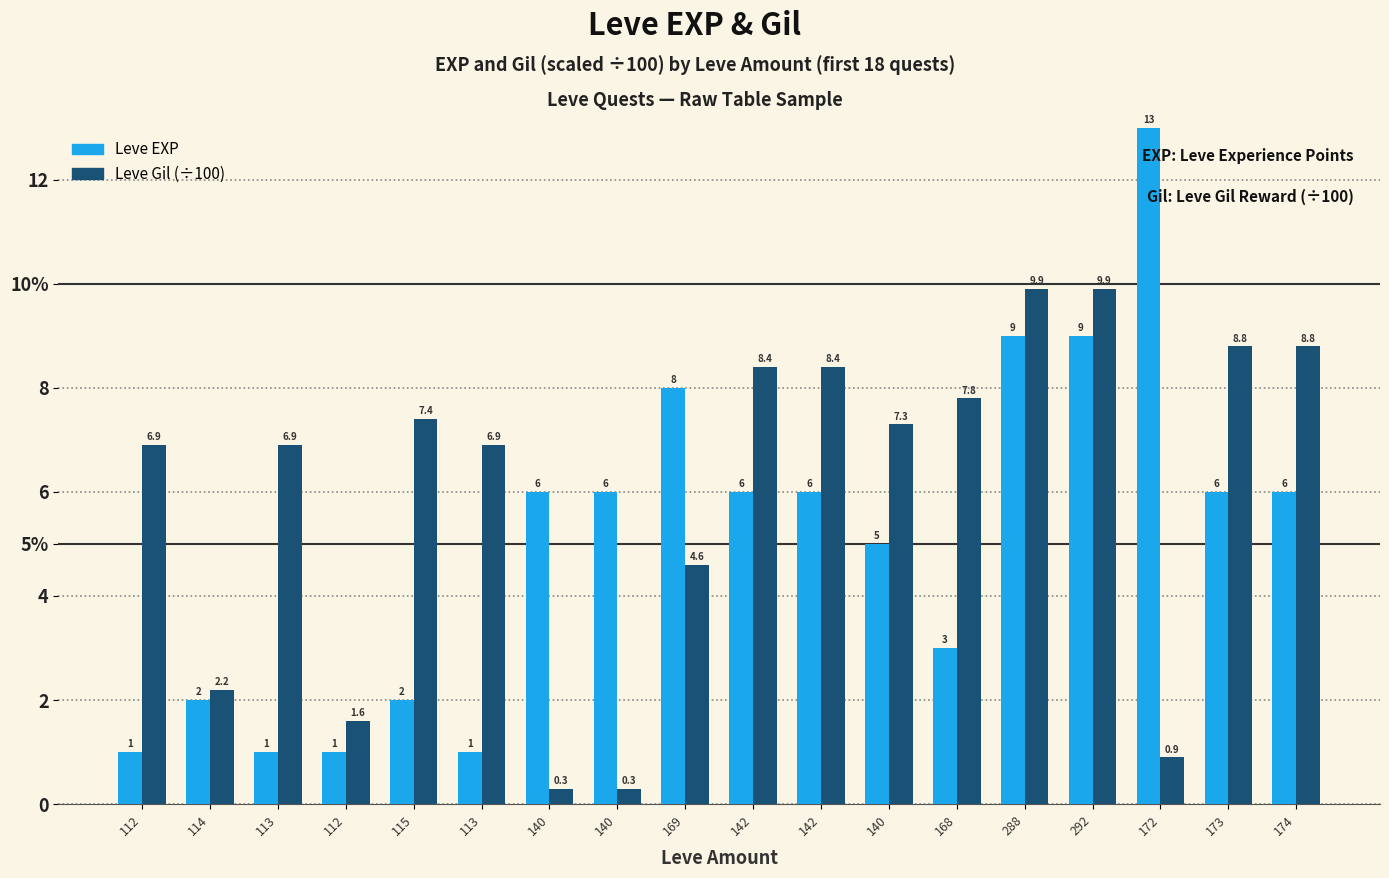

Reading left to right, what are all the values shown in this chart?

Leve EXP: 1.0	2.0	1.0	1.0	2.0	1.0	6.0	6.0	8.0	6.0	6.0	5.0	3.0	9.0	9.0	13.0	6.0	6.0
Leve Gil (÷100): 6.9	2.2	6.9	1.6	7.4	6.9	0.3	0.3	4.6	8.4	8.4	7.3	7.8	9.9	9.9	0.9	8.8	8.8